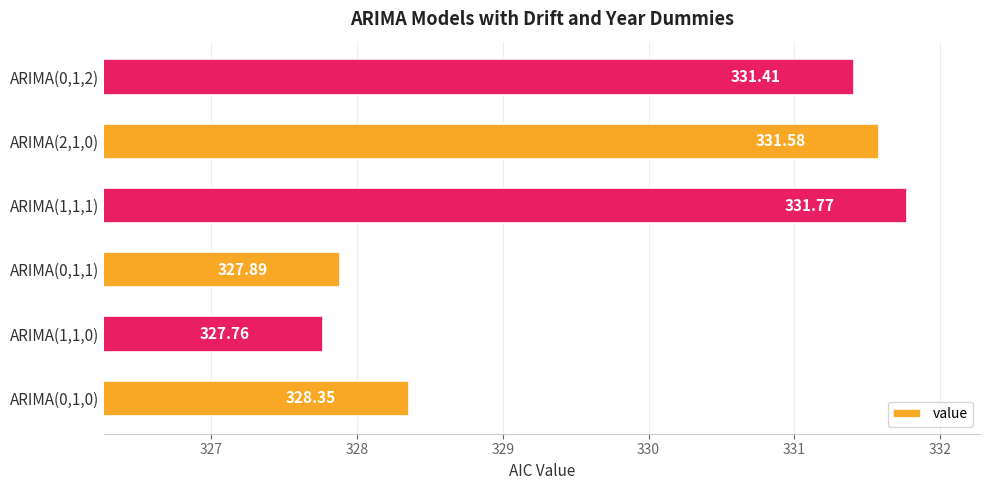

Are the bars grouped side by side (vs. stacked)?

No